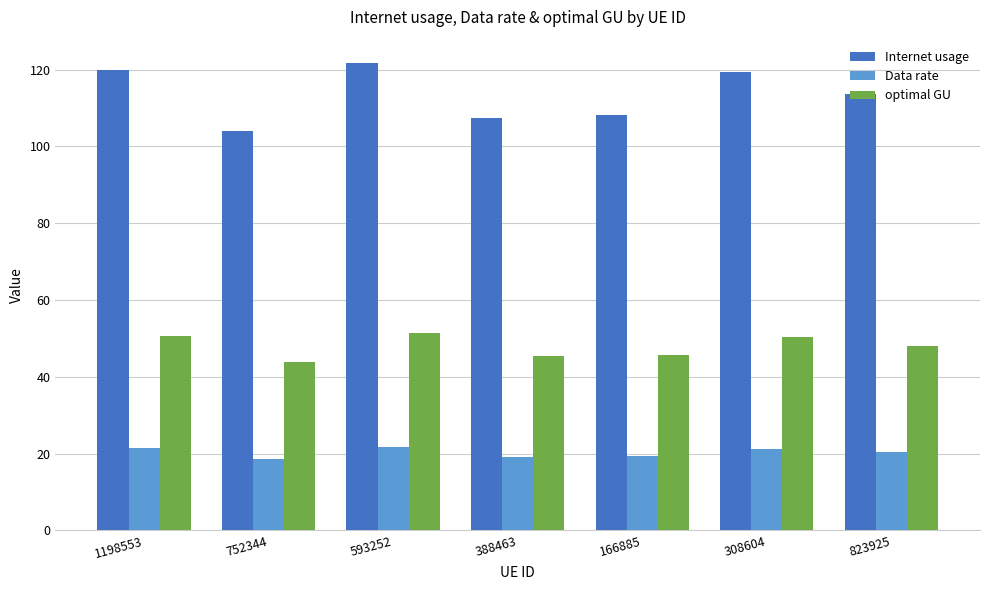

What is the difference between the maximum and minimum values in the optimal GU series?

7.5